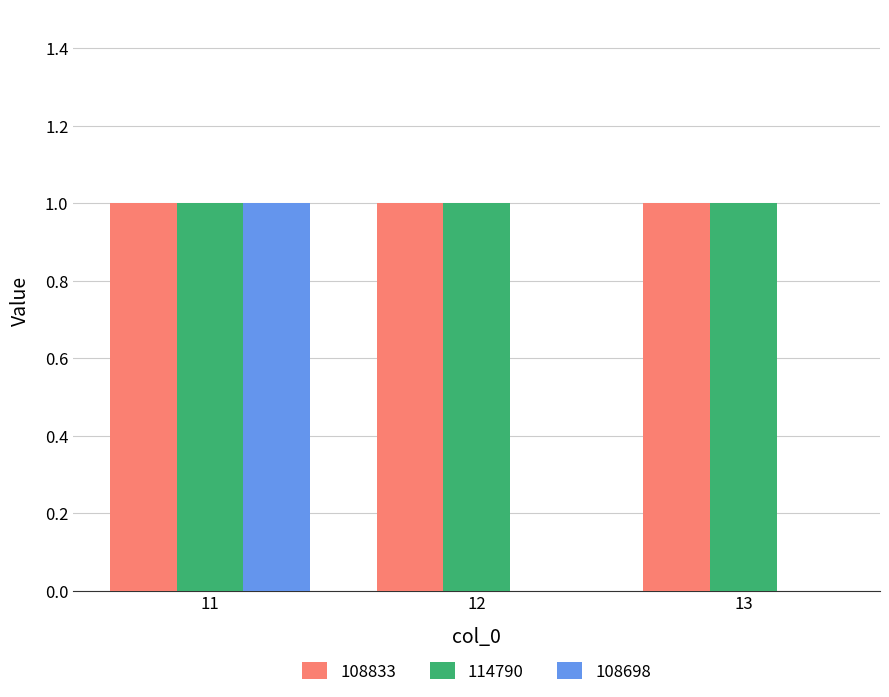

True or false: 108698 has a value of 0 at 13.

True